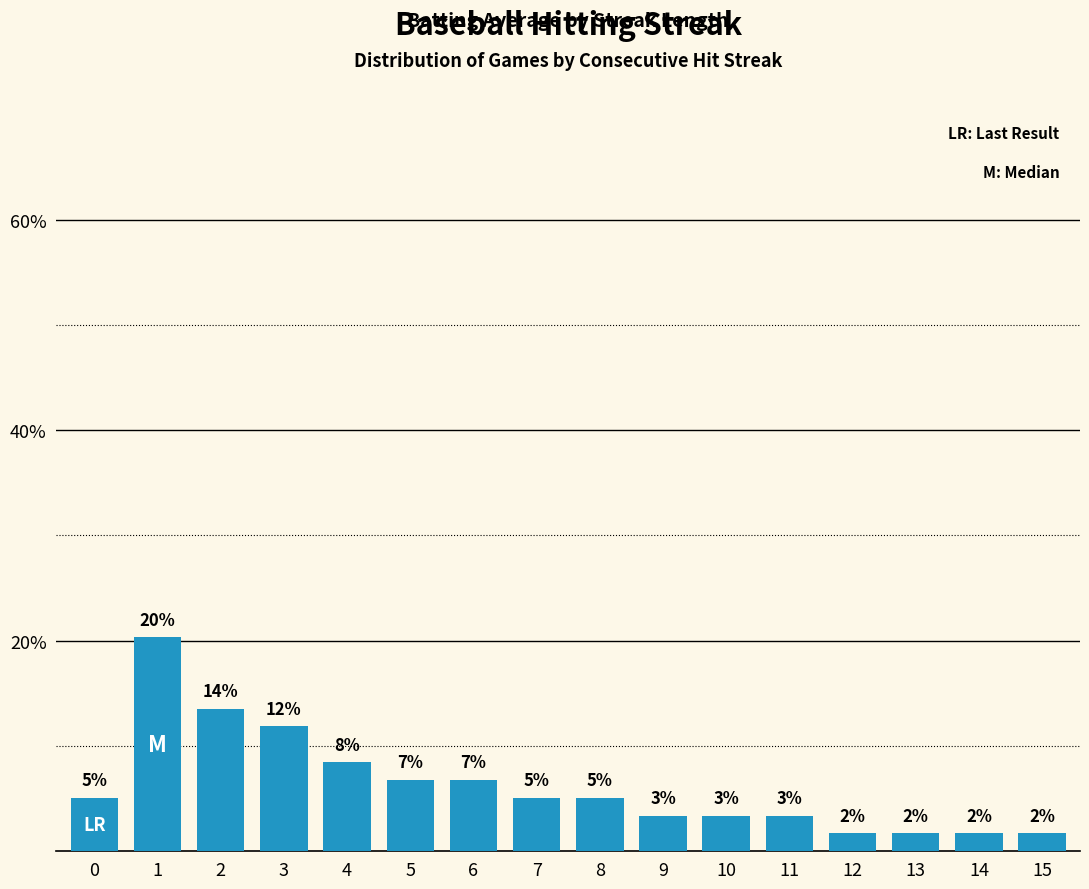

The chart shows a value of 1.7 at 13. True or false?

True